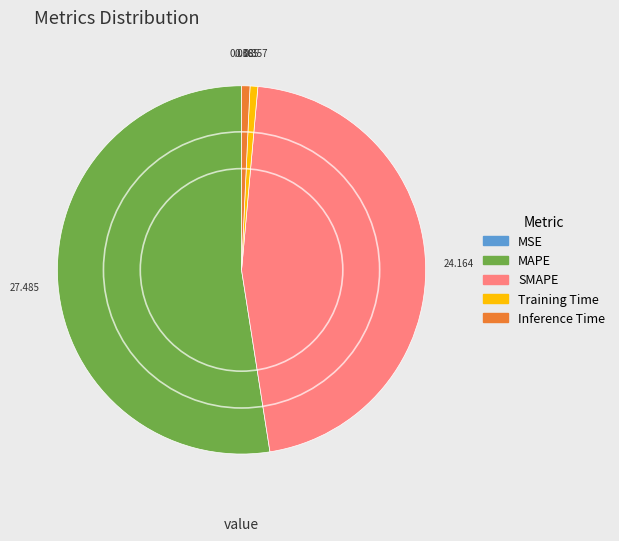

Is it true that MAPE is 60% of the pie?

False